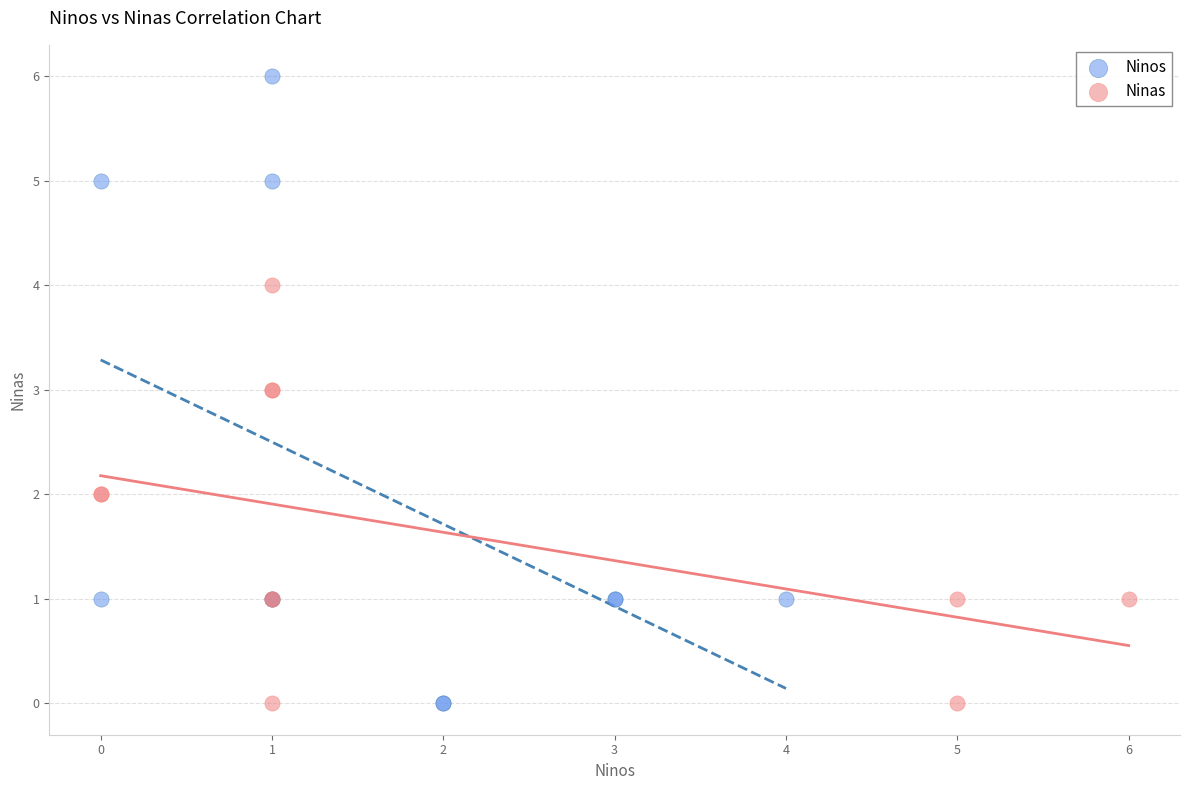

Which series reaches the maximum Y coordinate?

Ninos